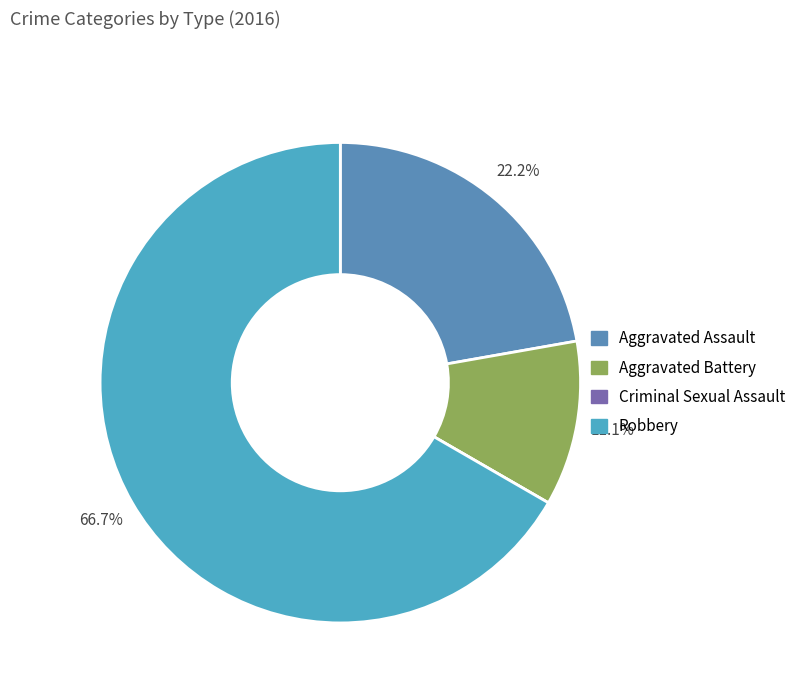

To the nearest percent, what portion does Aggravated Assault represent?

22%